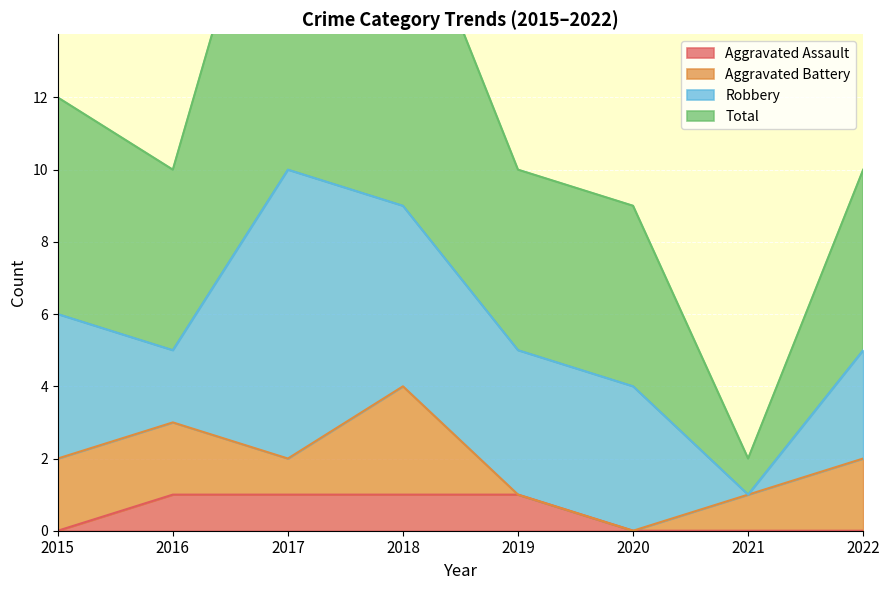

The value of Aggravated Assault at 2015 is -1. True or false?

False